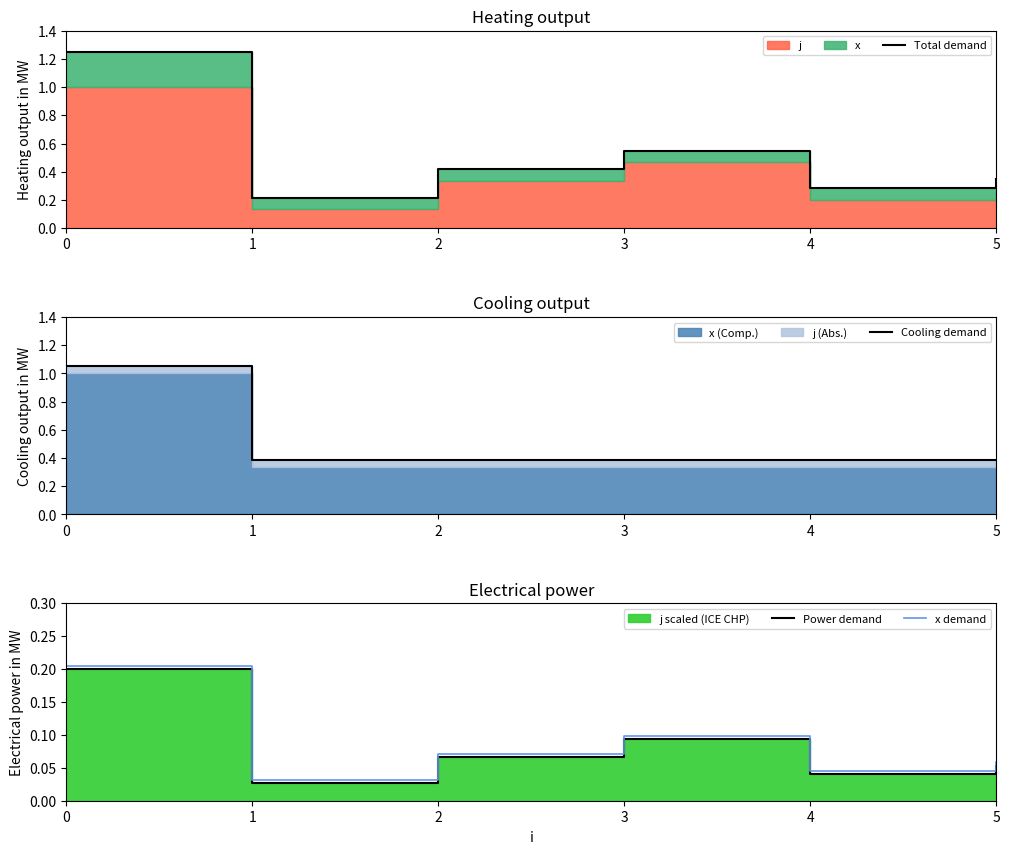

Between 1 and 4, which is larger?

4